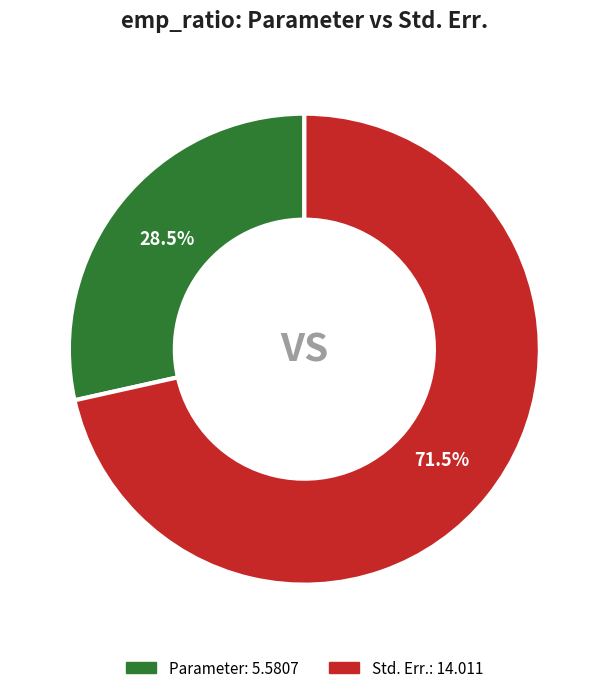

Is it true that Parameter is 16% of the pie?

False